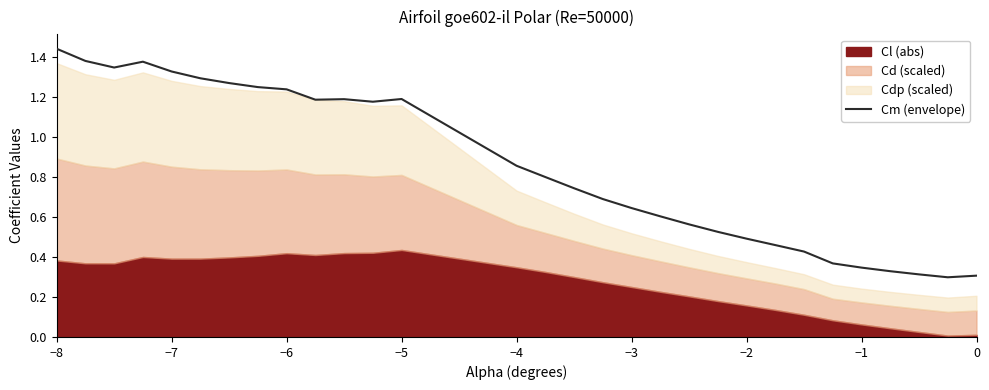

At which label does Cm (envelope) reach its peak?

−8